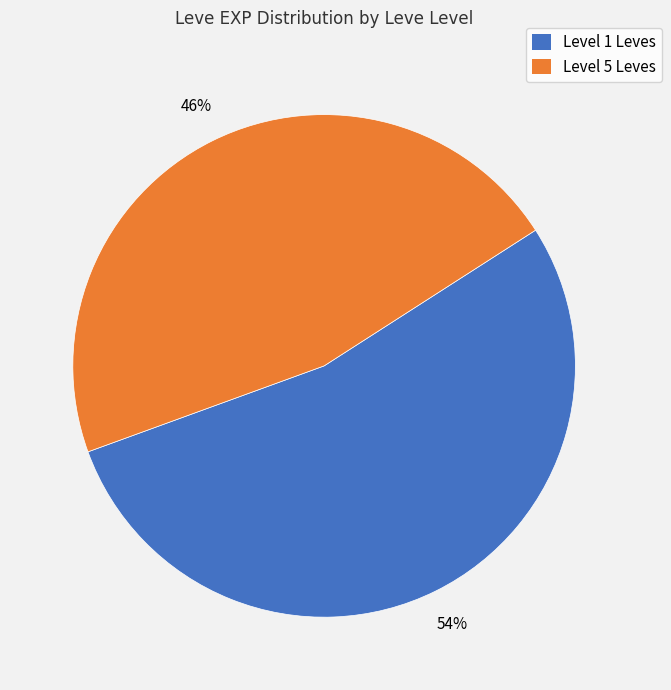

Is there any slice that represents more than half of the pie?

Yes